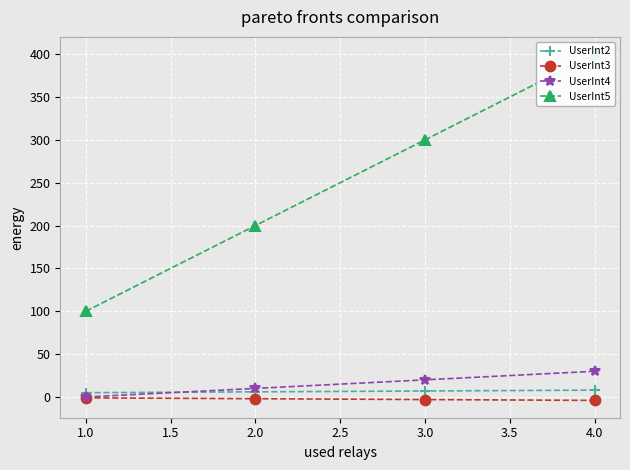

The value of UserInt4 at 1.0 is 20. True or false?

False